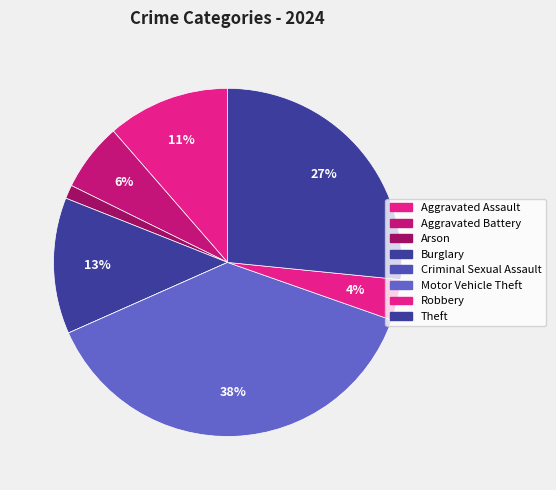

To the nearest percent, what is the difference between the largest and smallest slice percentages?

38%